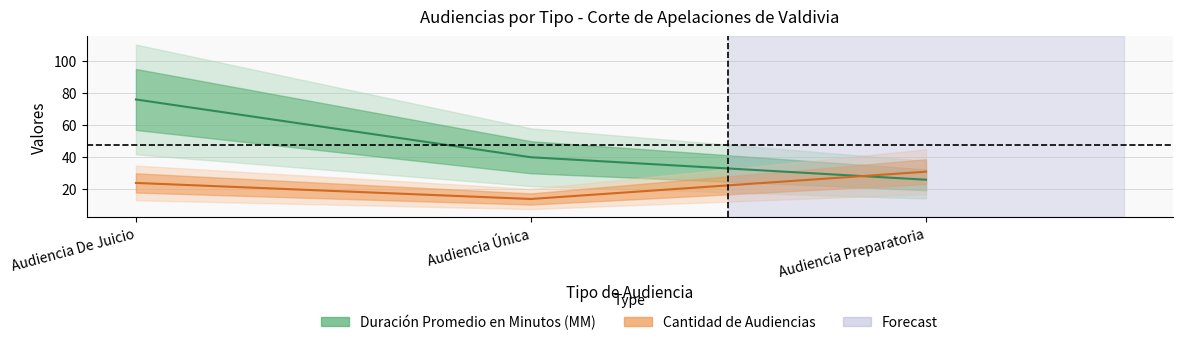

The Cantidad de Audiencias series shows 10 at Audiencia Preparatoria. True or false?

False